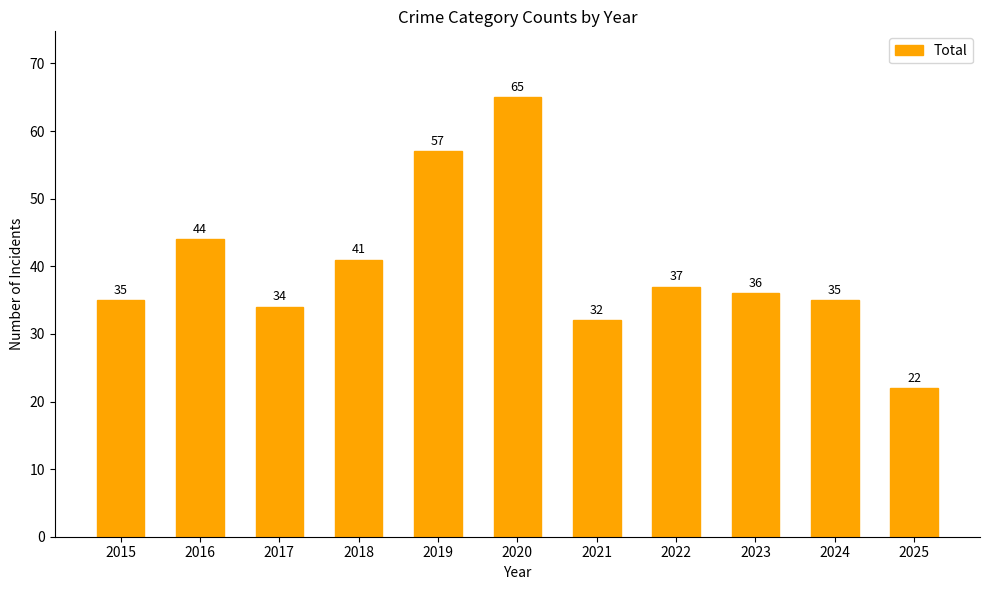

What is the smallest value displayed?

22